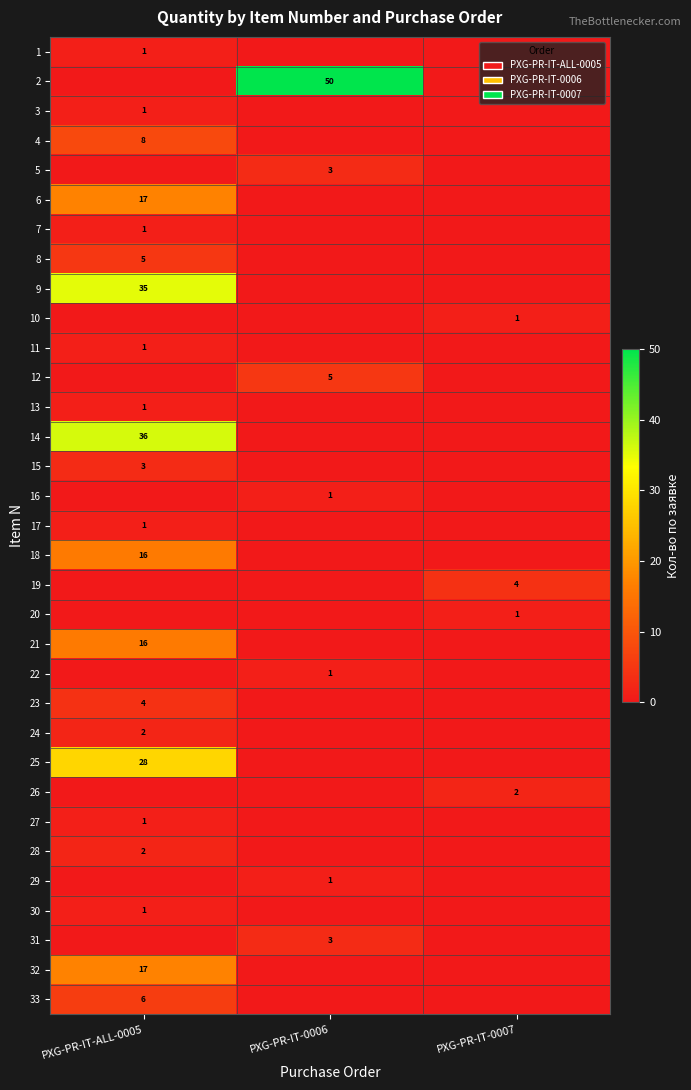

True or false: 5 has a value of 3 at PXG-PR-IT-0006.

True